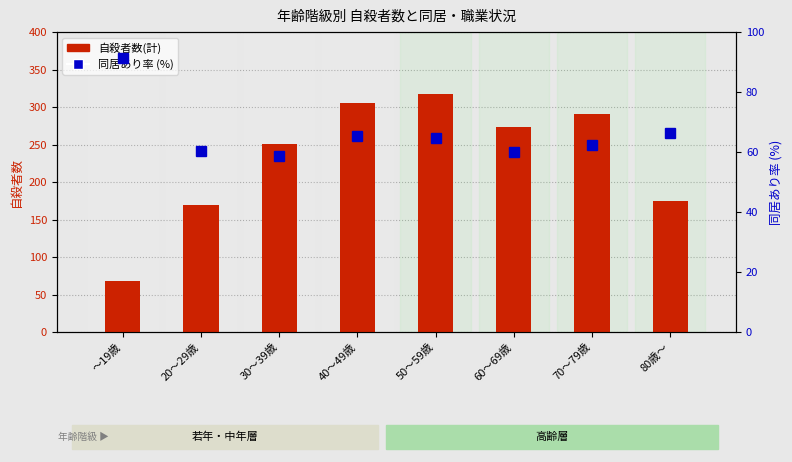

What is the sum of all 自殺者数(計) values?

1850.0